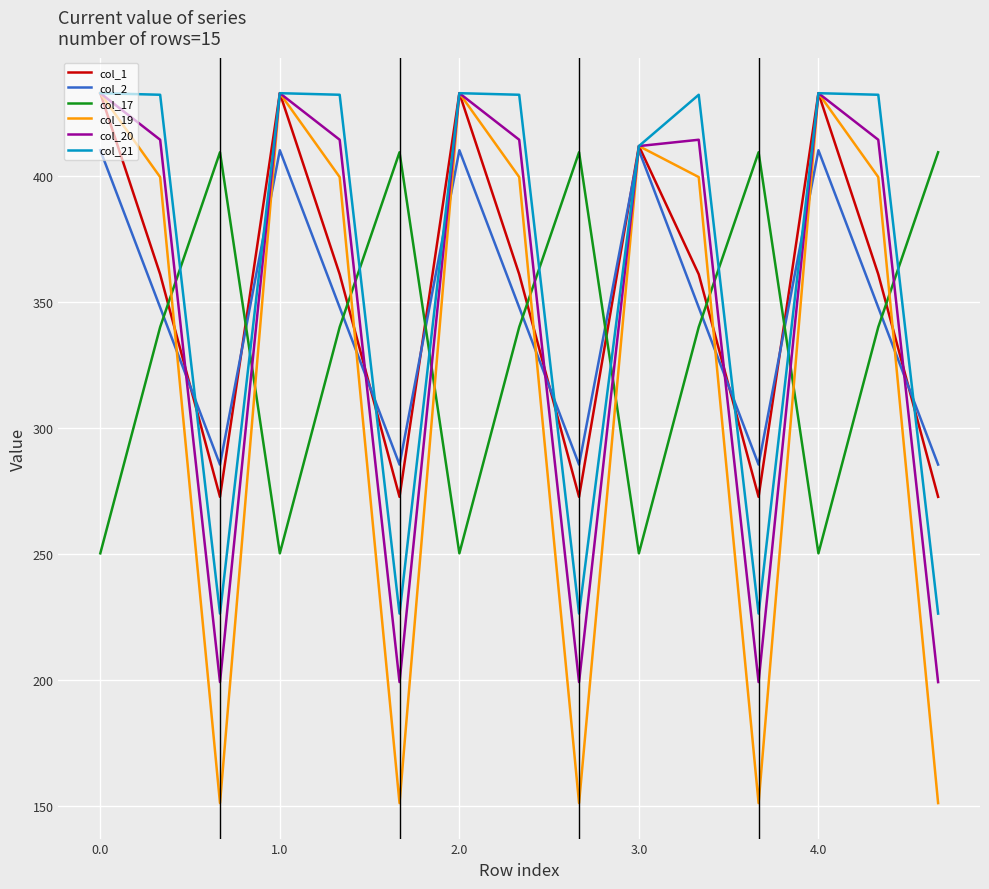

Which series has the widest spread of values?

col_19